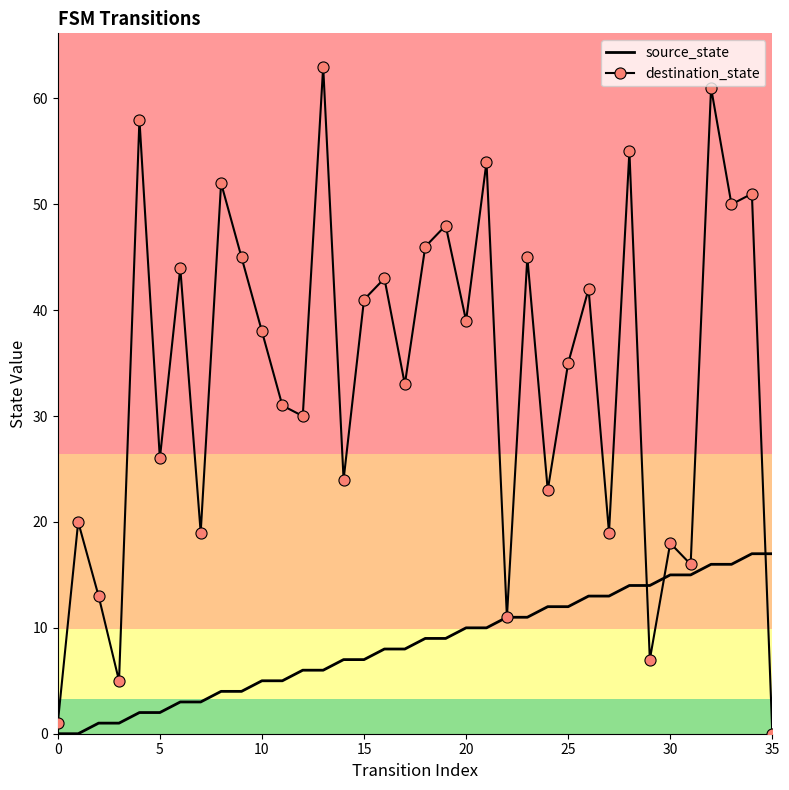

At how many categories does at least one series exceed 49?

8